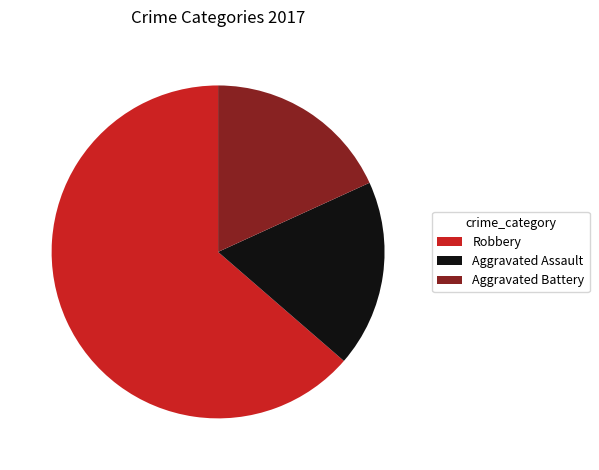

What is the largest slice in the pie chart?

Robbery